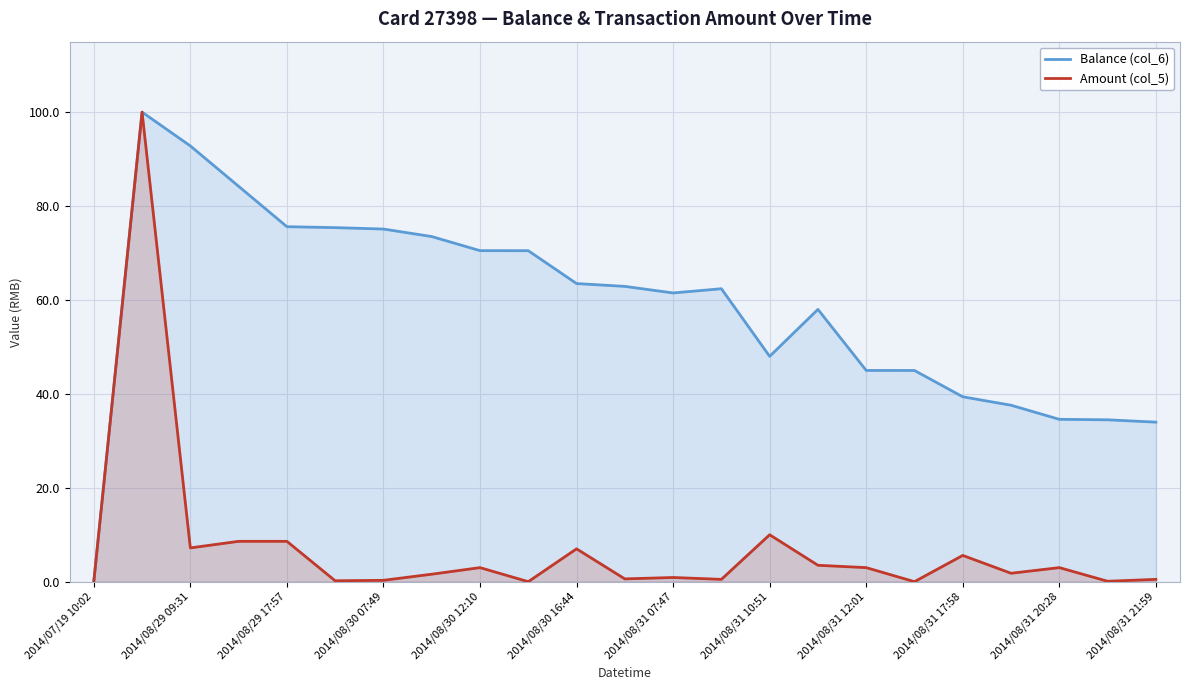

How many lines are shown in the chart?

2